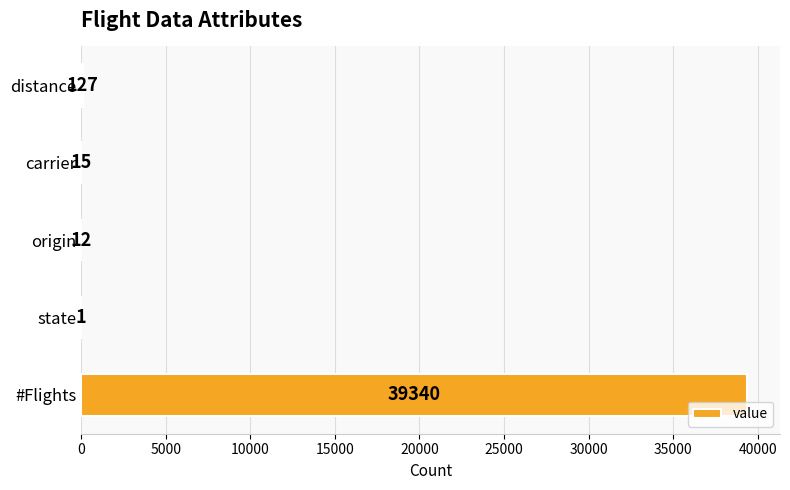

At which category does the chart reach its peak across all series?

#Flights